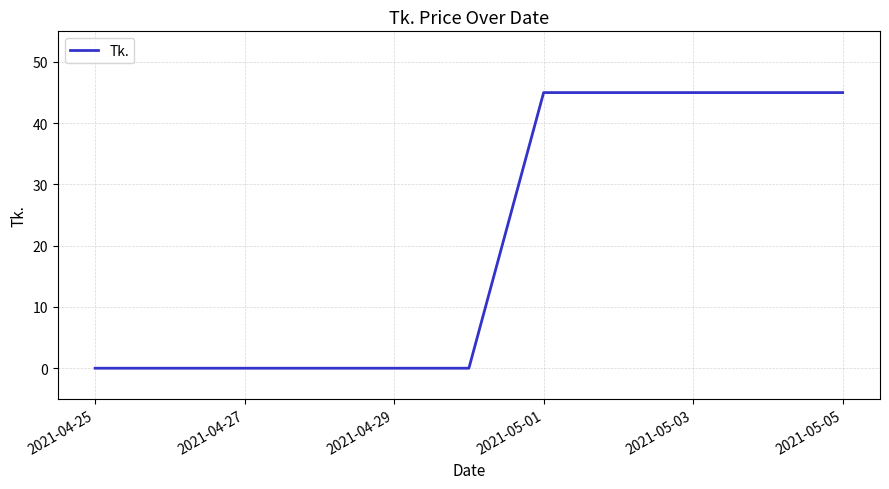

What is the difference between the maximum and minimum values?

45